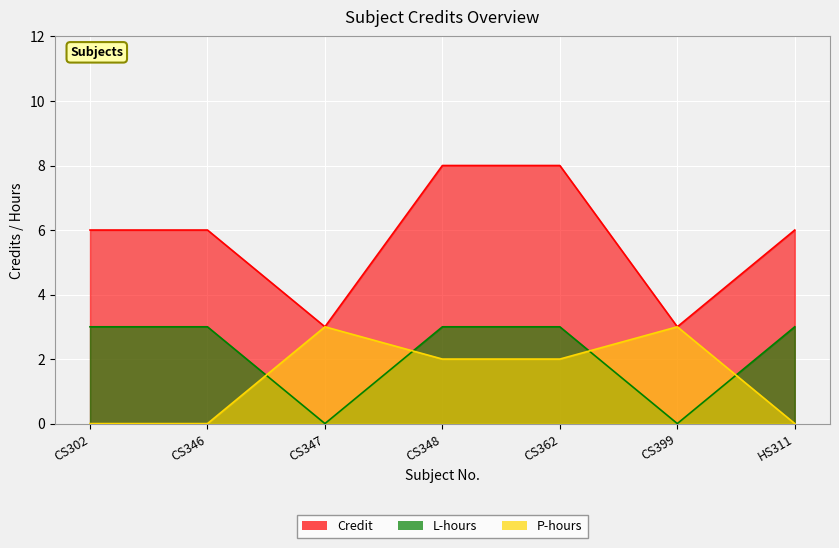

How many data points in P_hours are less than 2?

3